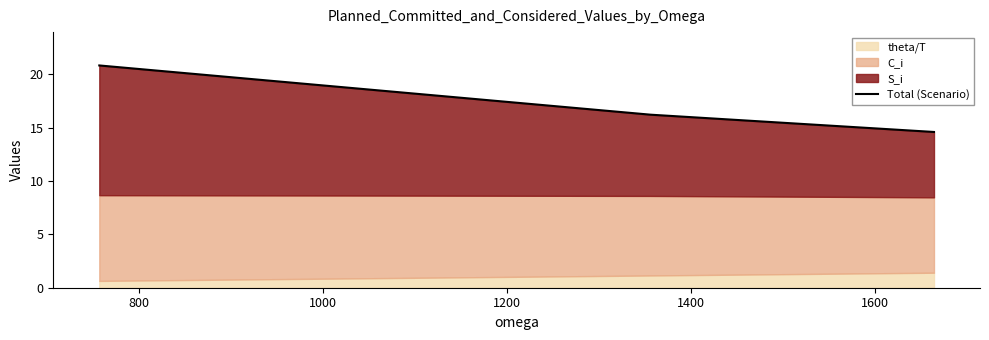

Between 800 and 1000, which is larger?

800